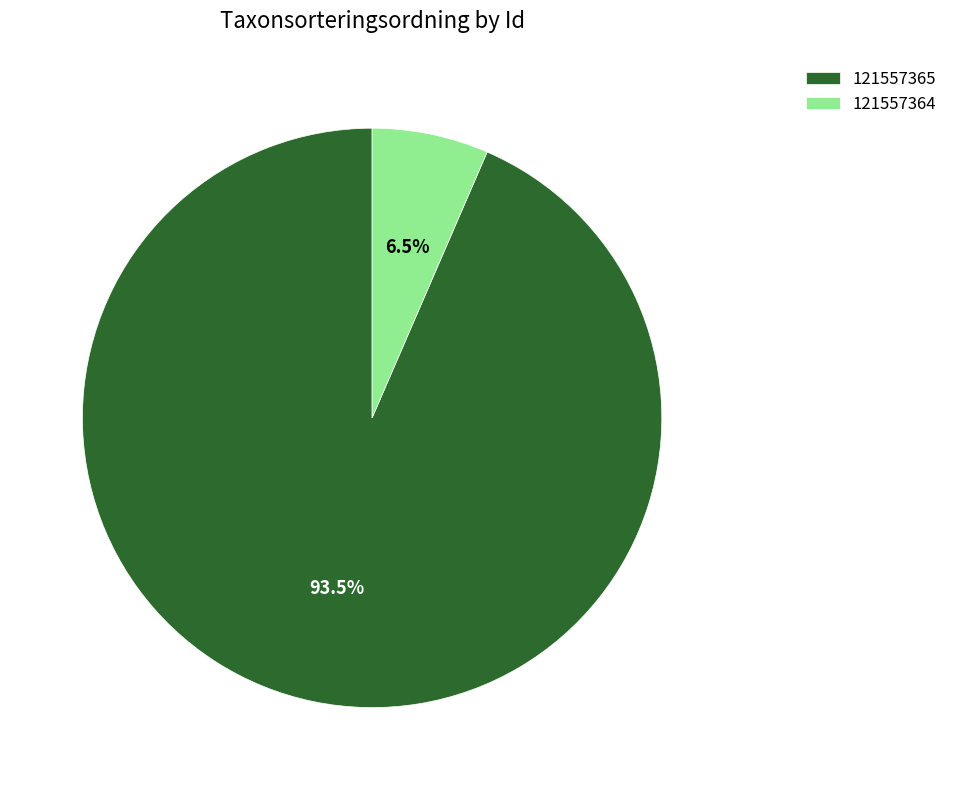

What is the smallest slice in the pie chart?

121557364